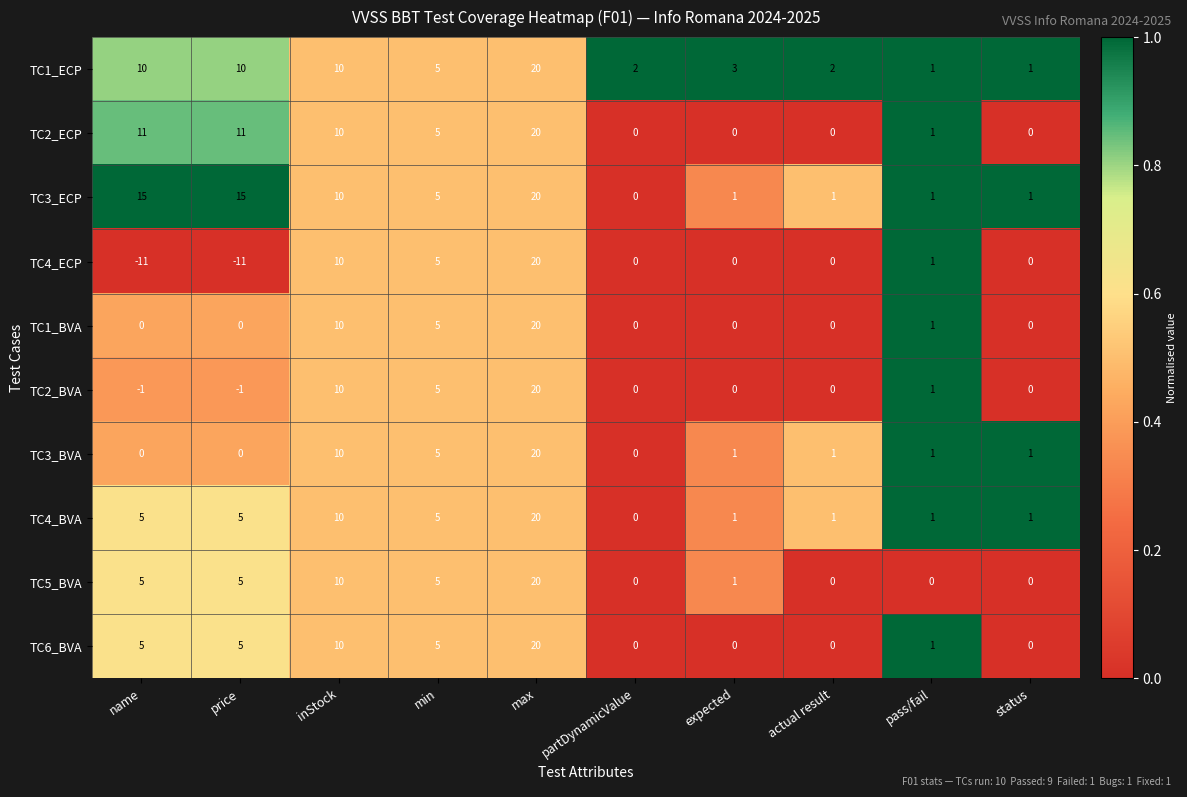

What is the spread (max minus min) of values at expected?

3